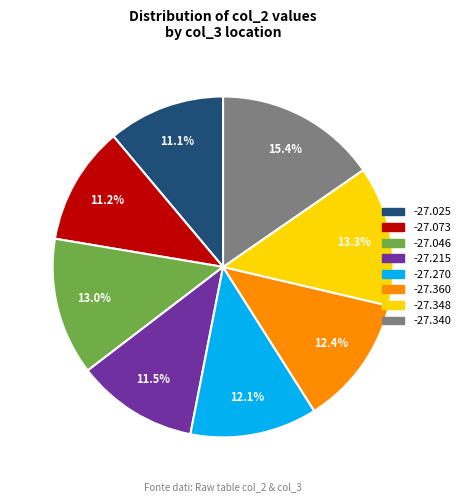

Is there any slice that represents more than half of the pie?

No